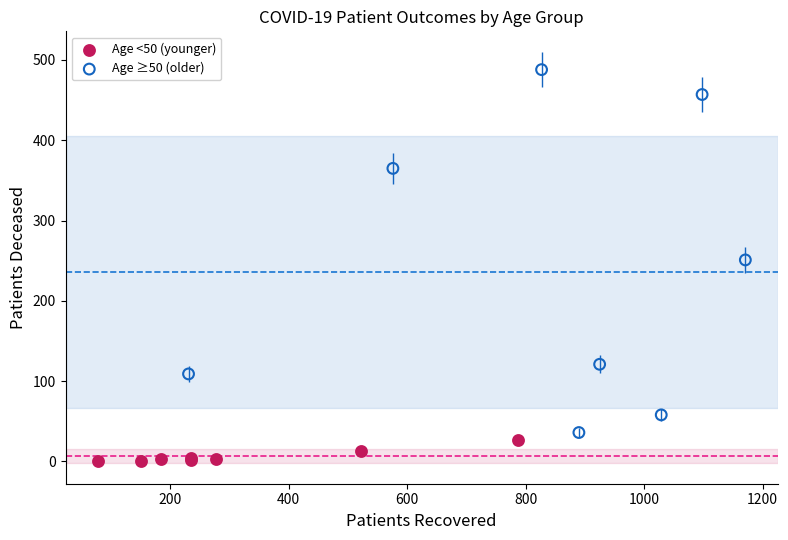

Which series has the largest Y range (max minus min)?

Age ≥50 (older)